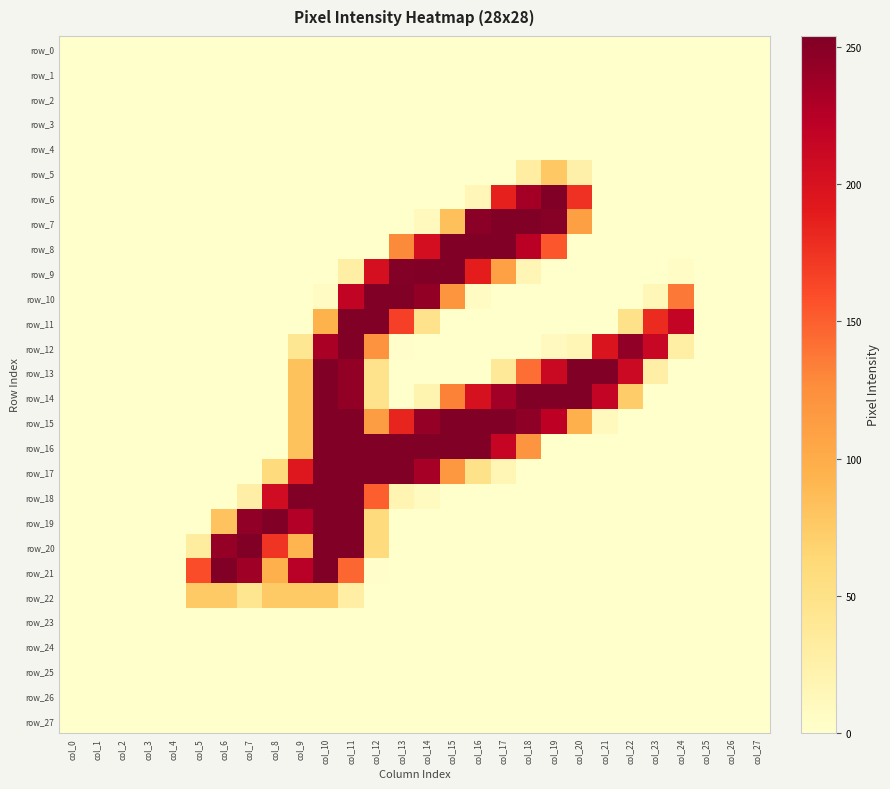

The value of row_8 at col_12 is 0. True or false?

True